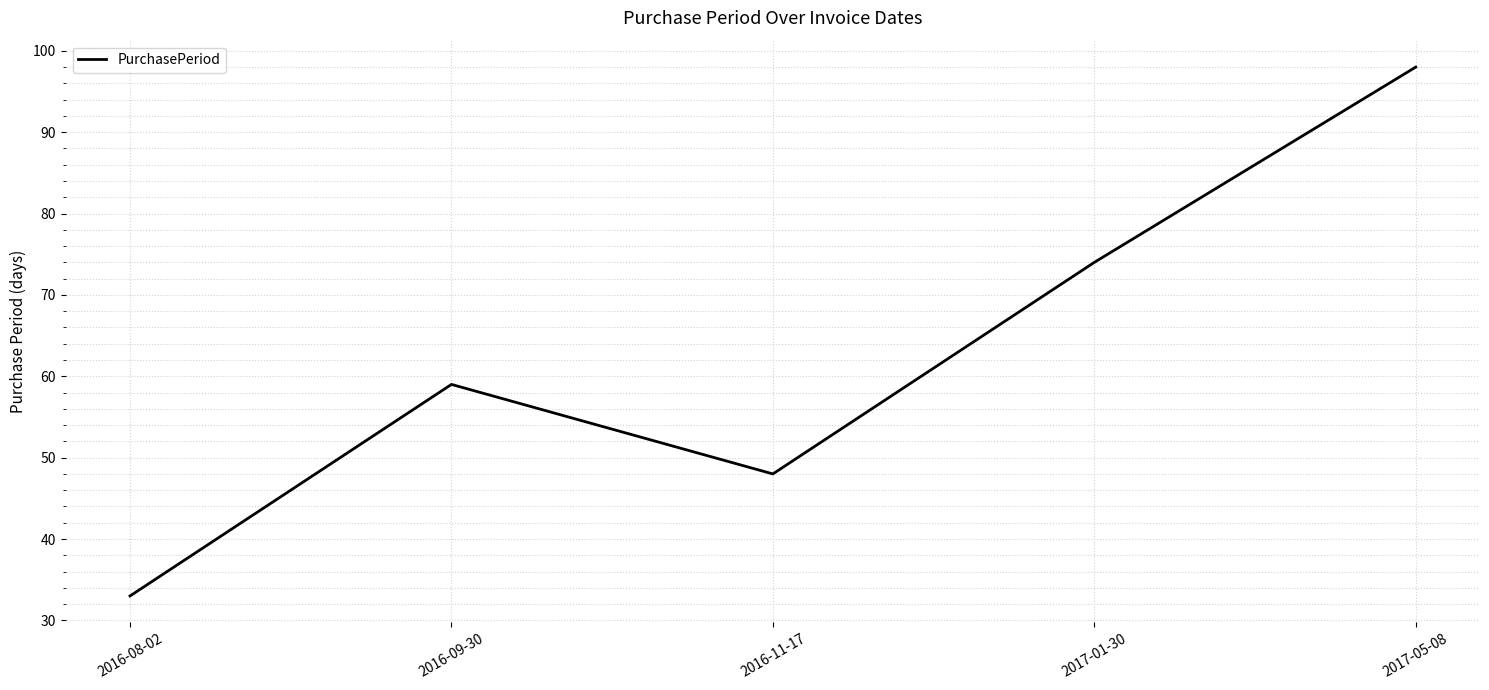

How many lines are shown in the chart?

1